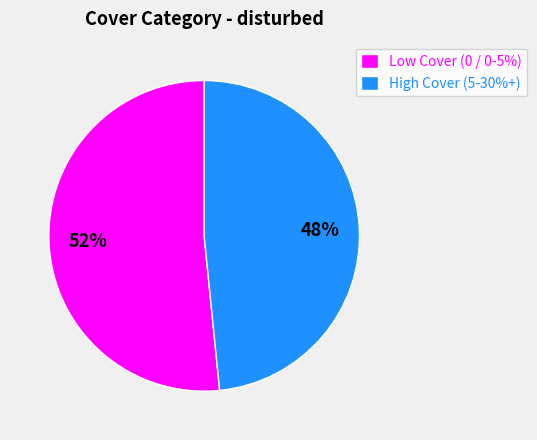

The Low Cover (0 / 0-5%) slice represents 52% of the pie. True or false?

True